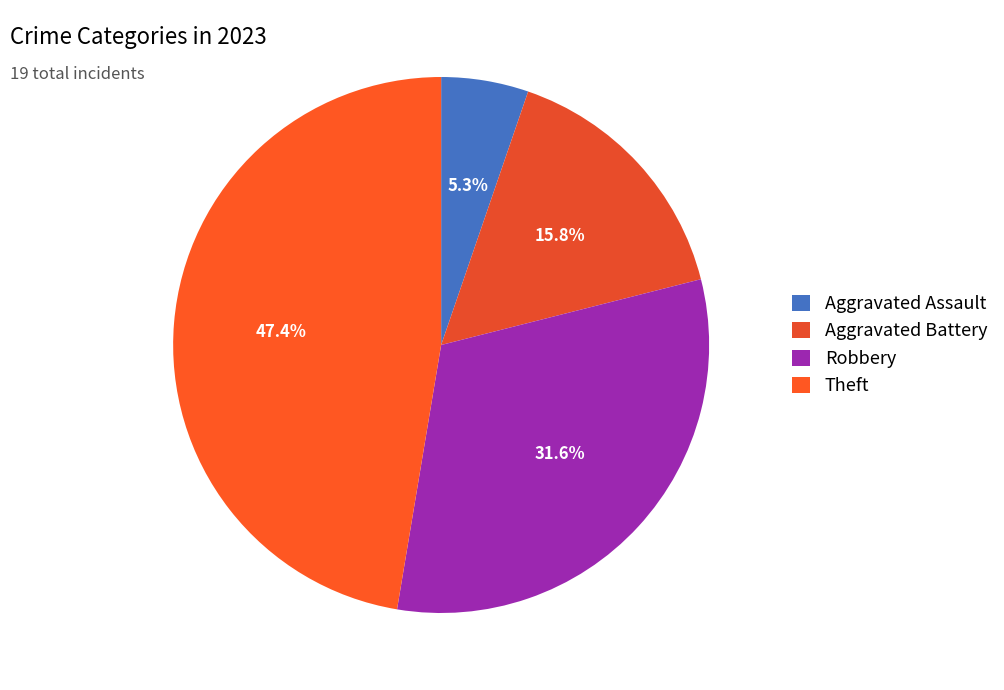

How many segments does this pie chart have?

4